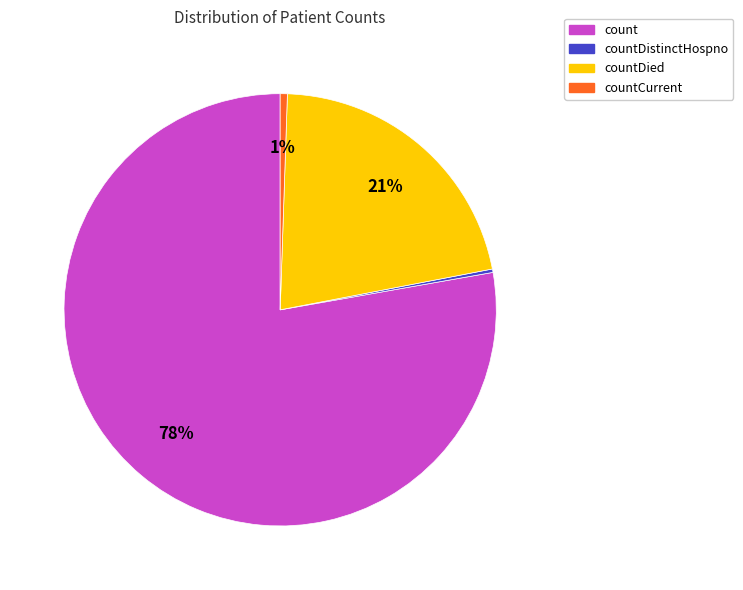

To the nearest percent, what is the average slice percentage?

25%